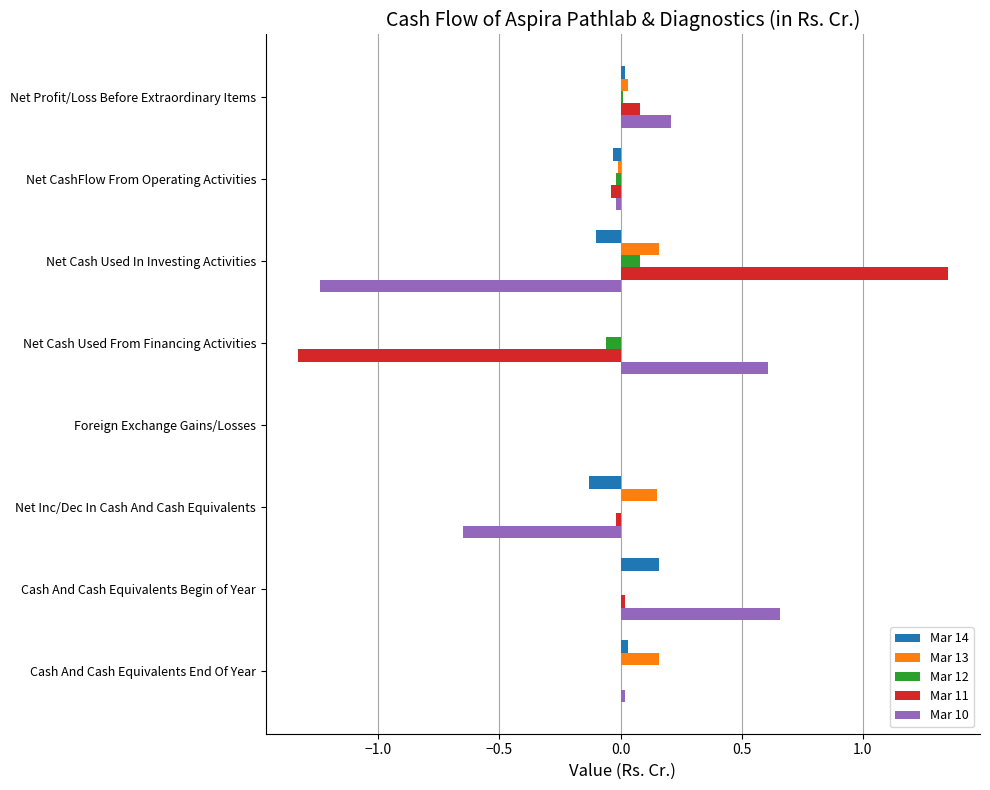

Which label corresponds to the largest value in the chart?

Net Cash Used In Investing Activities